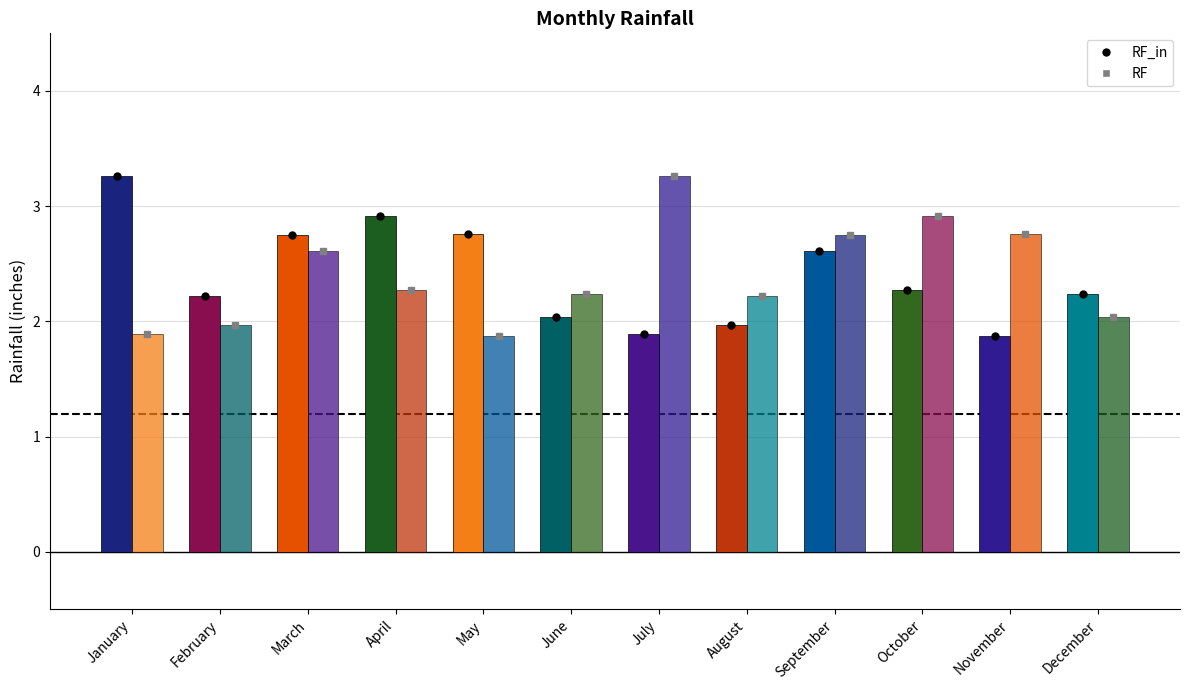

Does the chart contain stacked bars?

No